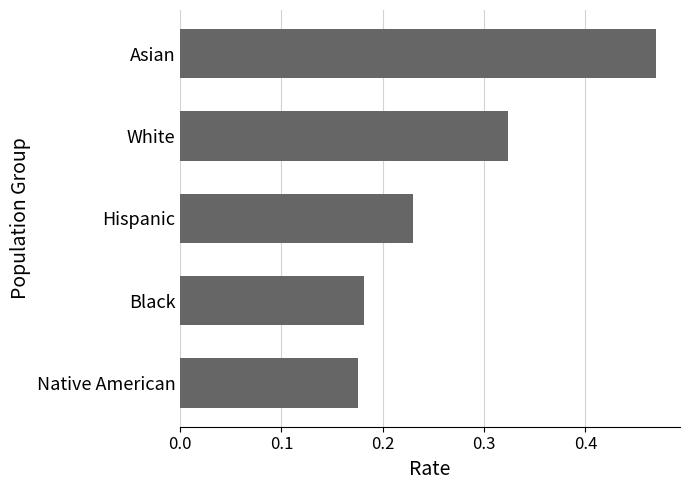

What is the sum of the values at Hispanic and Asian?

0.7